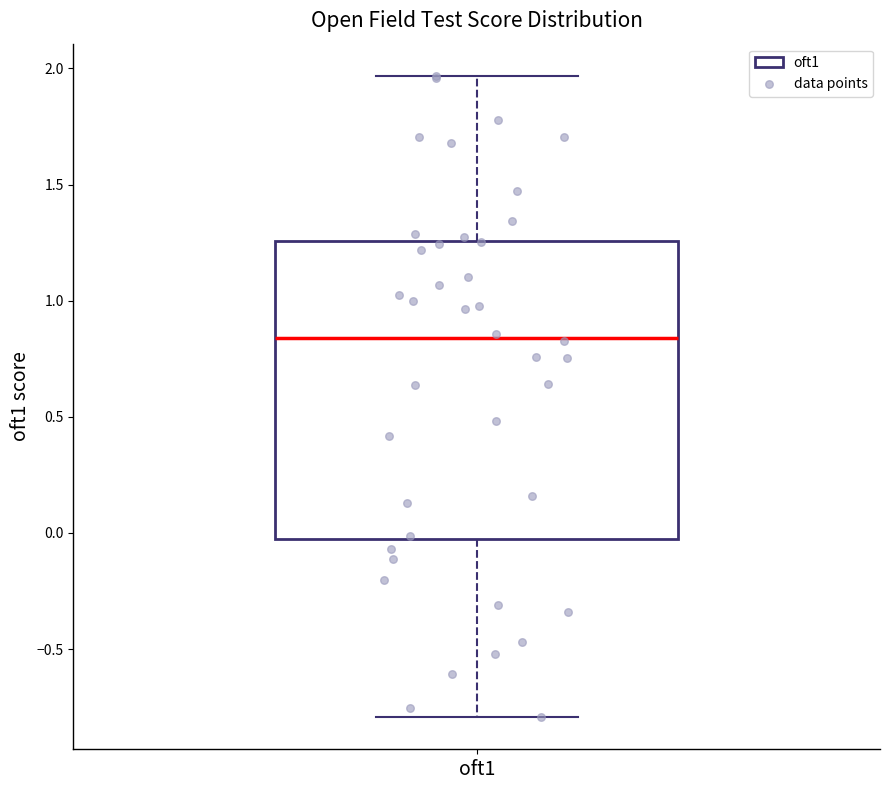

Transcribe this box plot: give where the median line is, the range the box spans, and where the two whiskers end, as read against the y-axis. The values are not printed on the chart, so give them approximately, as read against the axis.

median 0.85, box -0.05 to 1.25, whiskers -0.80 to 1.95